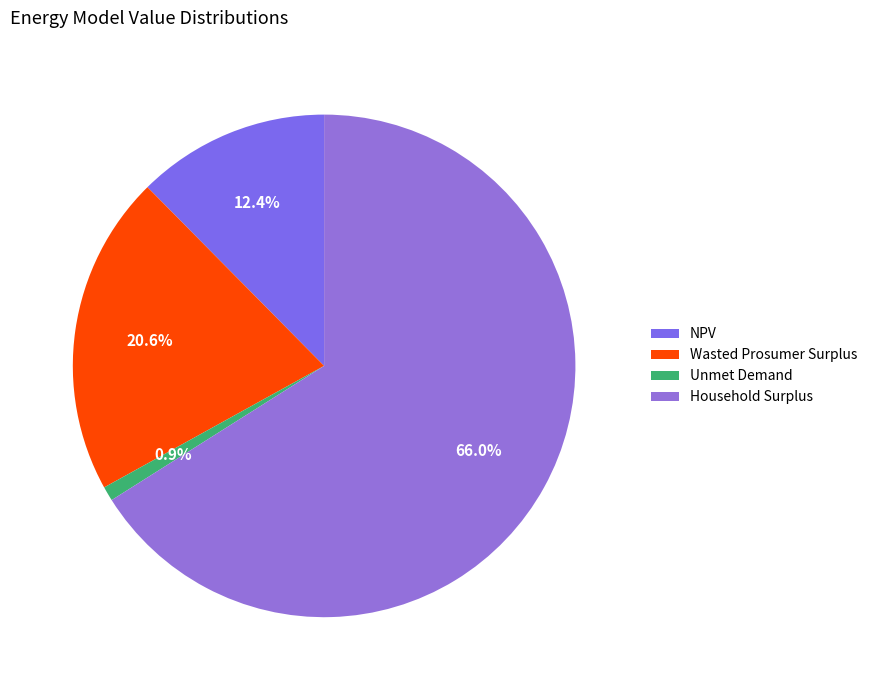

Rank the categories by value from highest to lowest.

Household Surplus, Wasted Prosumer Surplus, NPV, Unmet Demand